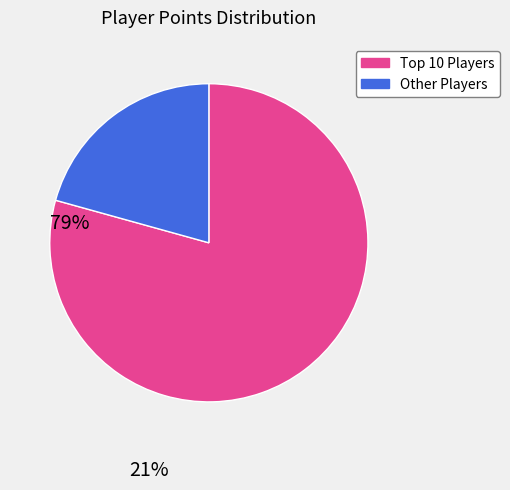

Is there any slice that represents more than half of the pie?

Yes